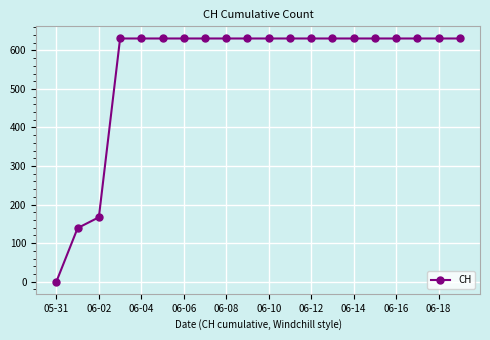

How many data points are less than 631?

3